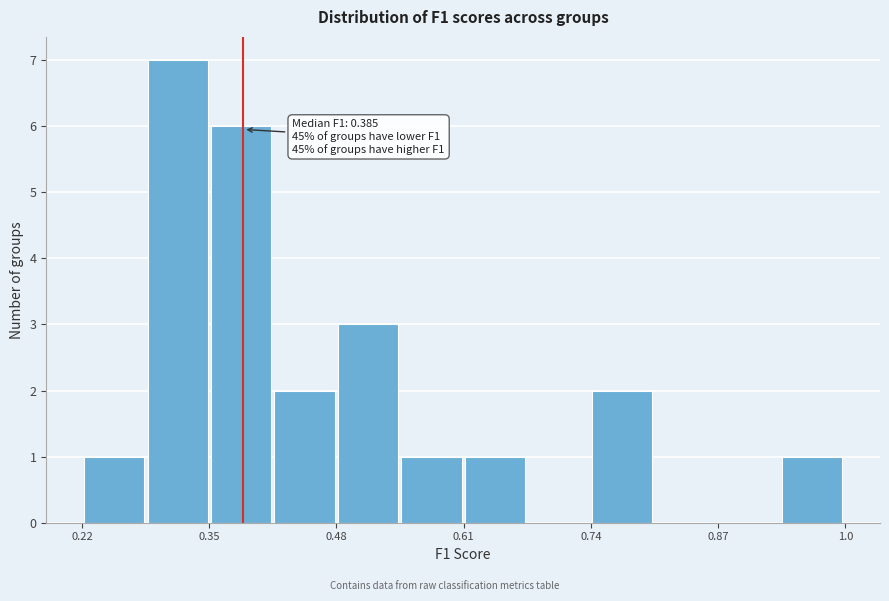

Around what value on the x-axis is the tallest bar? Give the approximate position of its centre, as read against the axis.

0.32